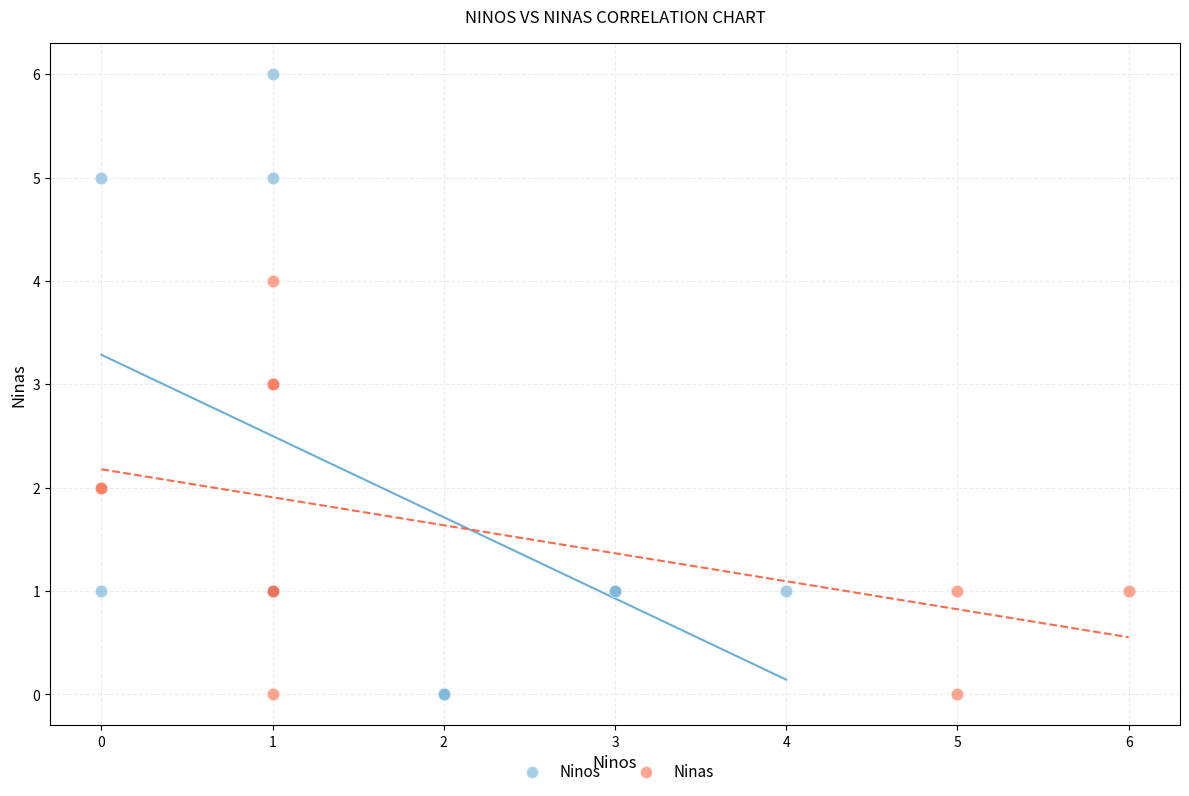

Which series has the widest spread of Y values?

Ninos